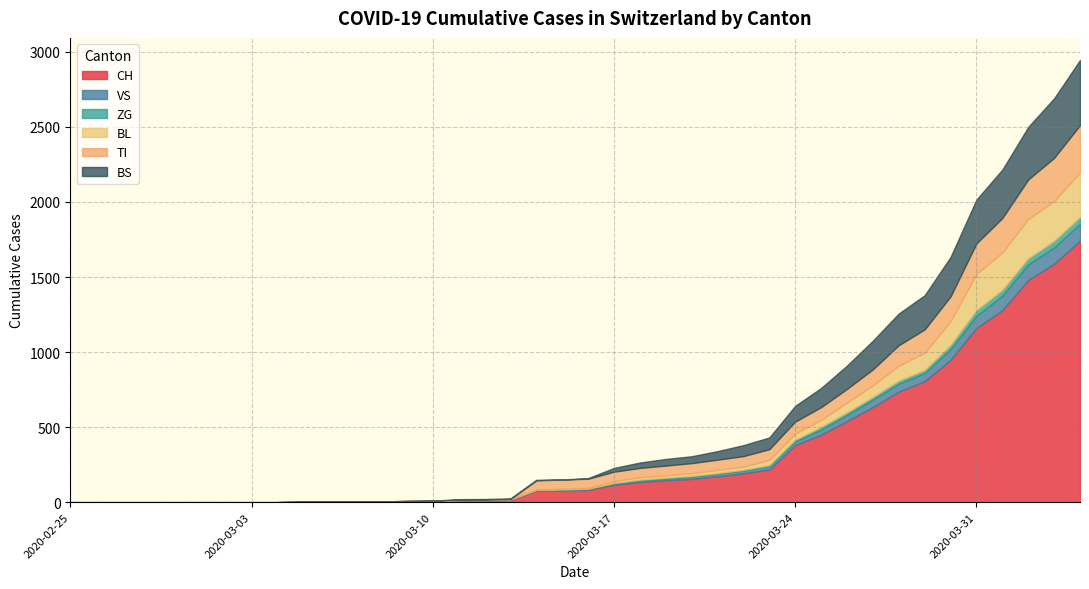

What are all the series names shown in the legend?

CH, VS, ZG, BL, TI, BS